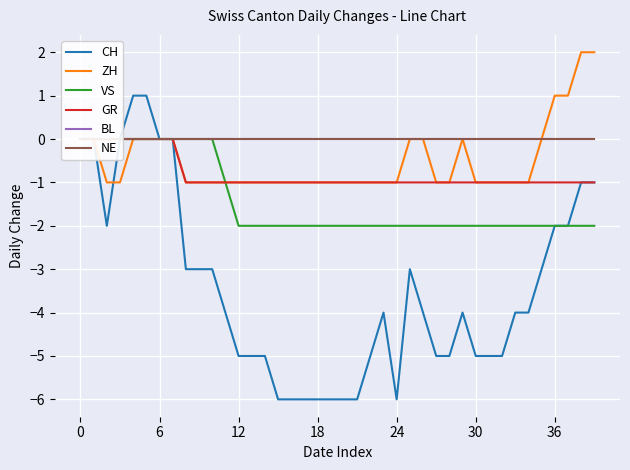

The value of CH at 13 is -5. True or false?

True